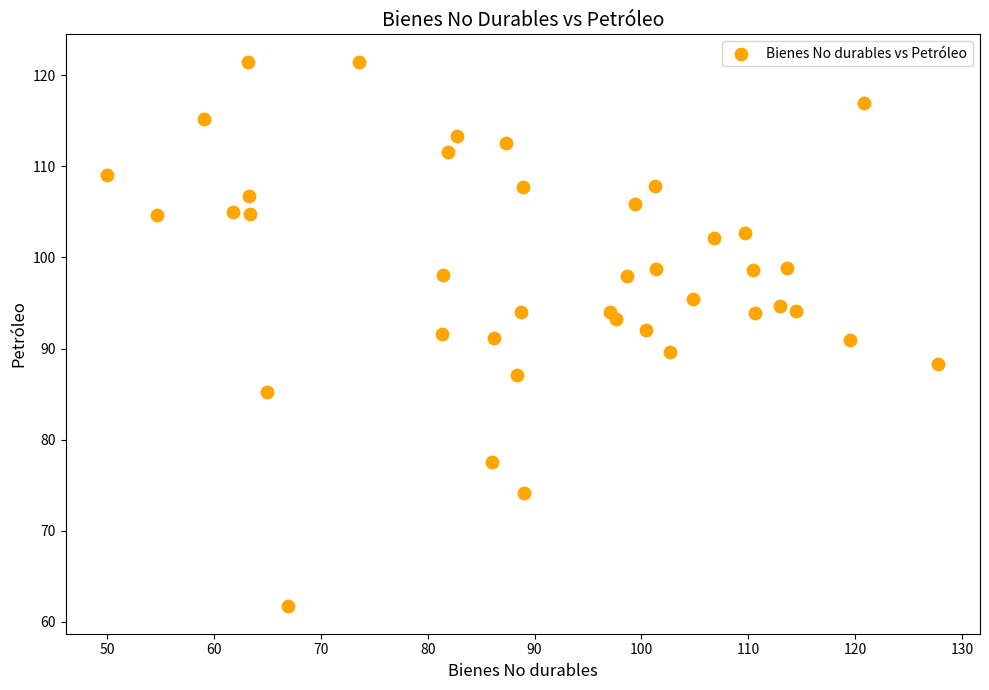

What is the range of Y values (max minus min)?

59.8